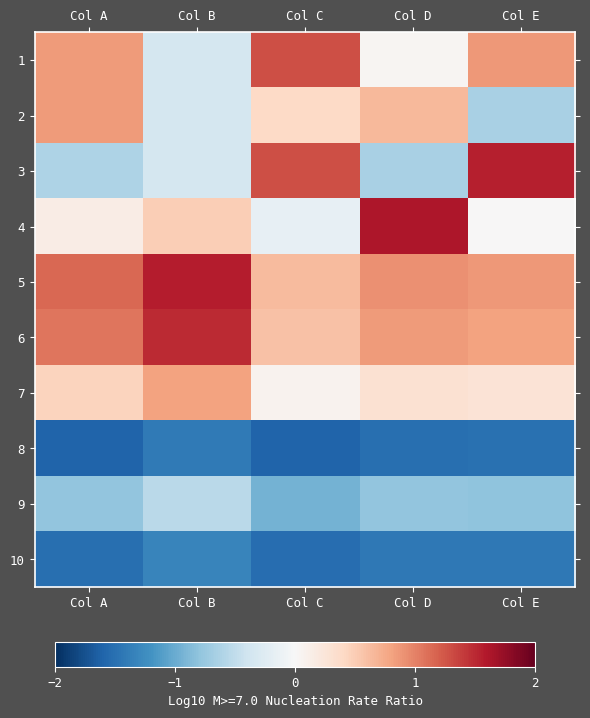

Which series has the widest spread of values?

3